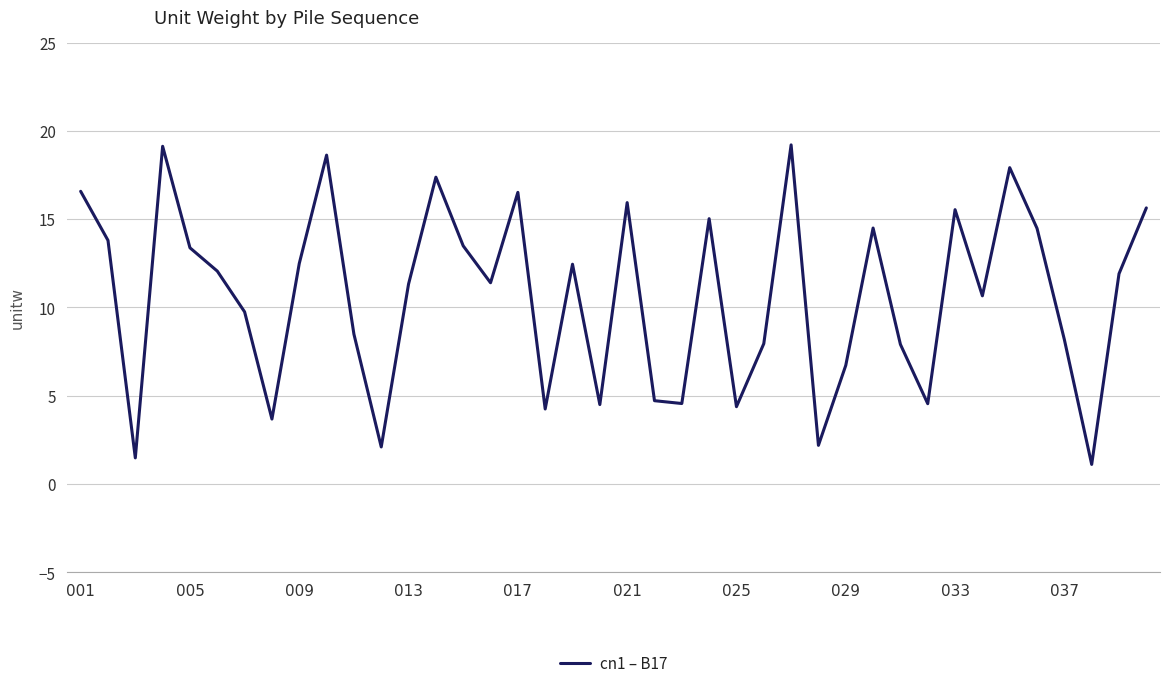

What is the smallest value displayed?

1.1